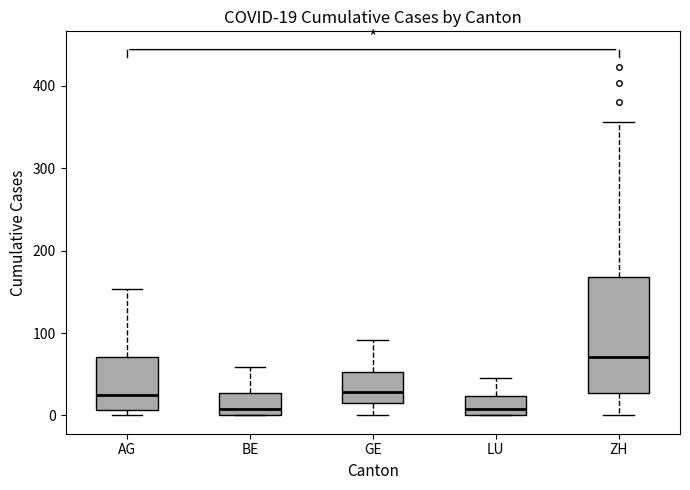

Which box is the tallest, from its lower edge to its upper edge?

ZH